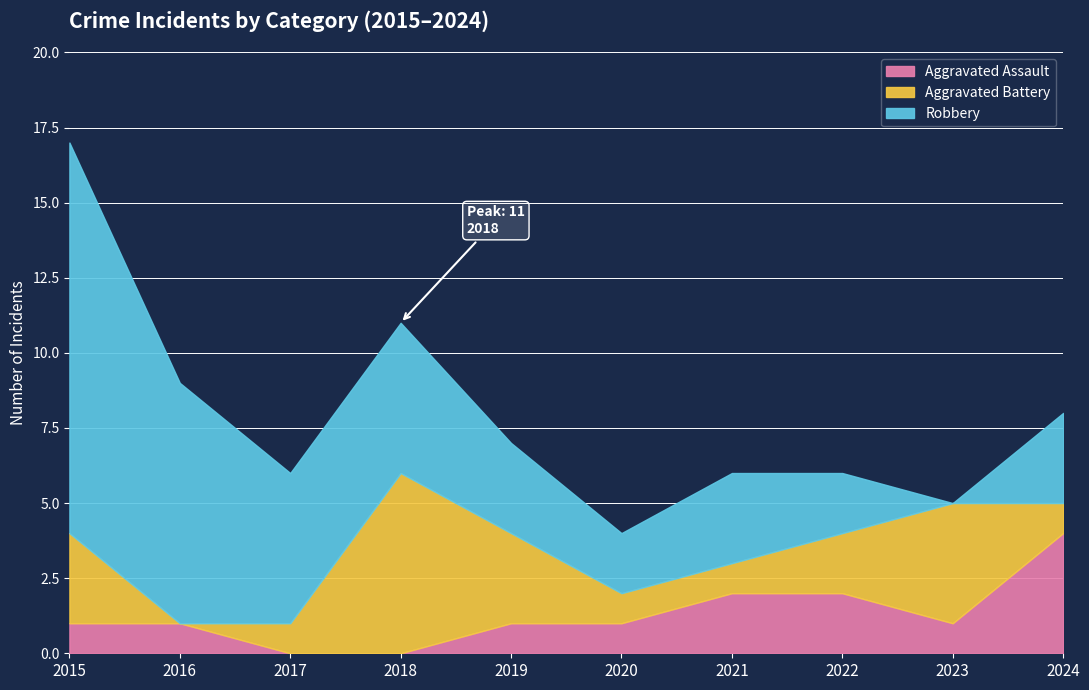

What is the sum of all Aggravated Assault values?

13